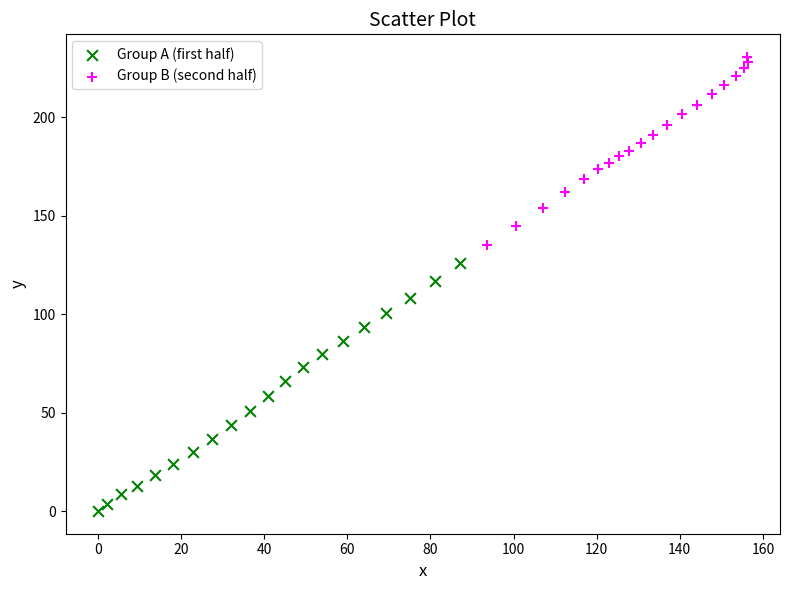

Which series has the widest spread of Y values?

Group A (first half)